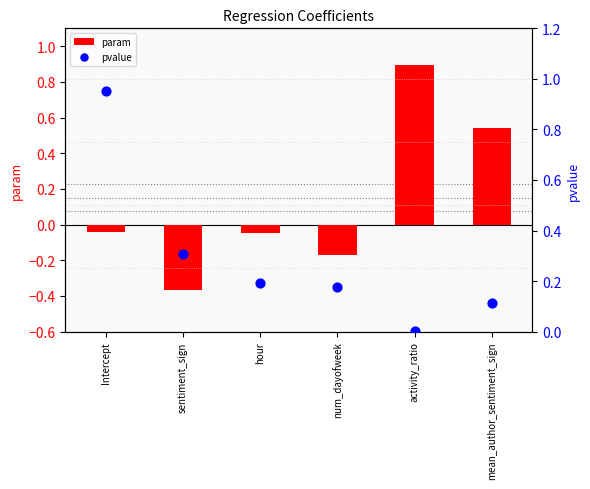

At how many categories does at least one series exceed 0?

6